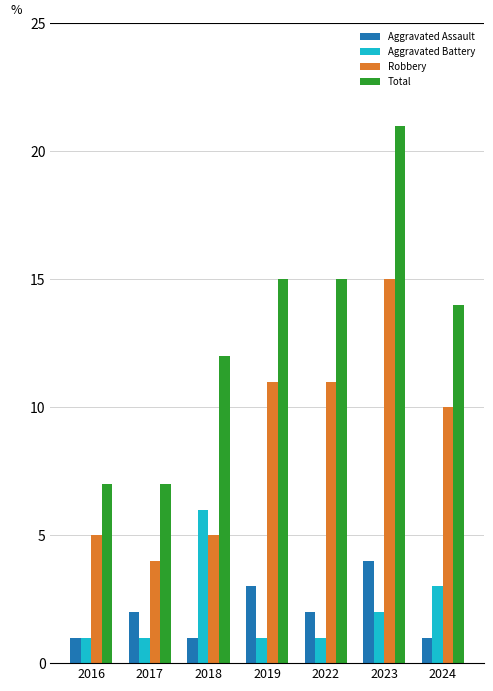

Which series has the widest spread of values?

Total